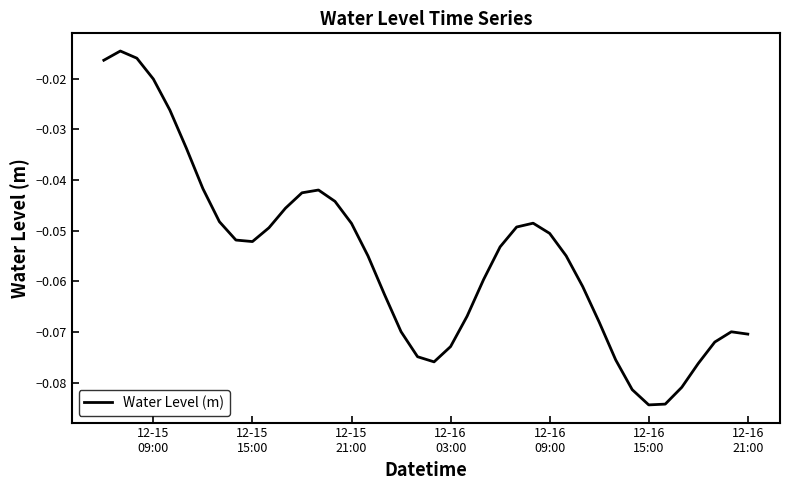

What is the smallest value displayed?

-0.1